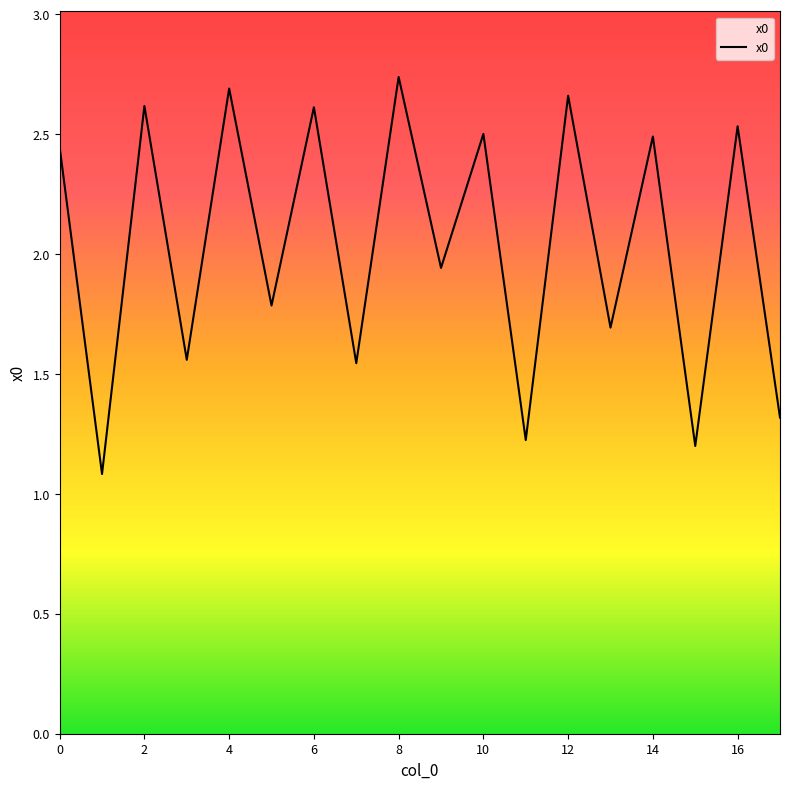

What is the difference between the maximum and minimum values?

1.7